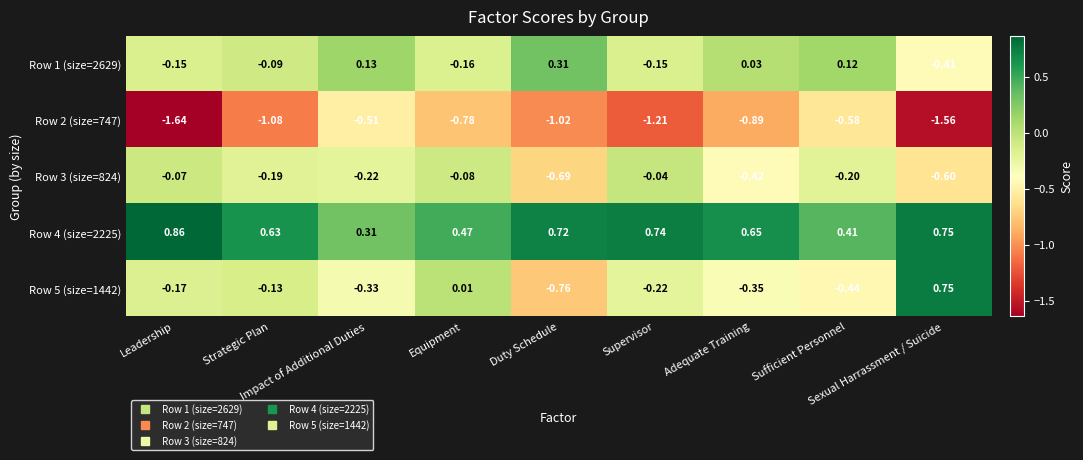

Reading right to left, list all the values displayed in this chart.

Row 1 (size=2629): Sexual Harrassment / Suicide=-0.4	Sufficient Personnel=0.1	Adequate Training=0.0	Supervisor=-0.1	Duty Schedule=0.3	Equipment=-0.2	Impact of Additional Duties=0.1	Strategic Plan=-0.1	Leadership=-0.1
Row 2 (size=747): Sexual Harrassment / Suicide=-1.6	Sufficient Personnel=-0.6	Adequate Training=-0.9	Supervisor=-1.2	Duty Schedule=-1.0	Equipment=-0.8	Impact of Additional Duties=-0.5	Strategic Plan=-1.1	Leadership=-1.6
Row 3 (size=824): Sexual Harrassment / Suicide=-0.6	Sufficient Personnel=-0.2	Adequate Training=-0.4	Supervisor=-0.0	Duty Schedule=-0.7	Equipment=-0.1	Impact of Additional Duties=-0.2	Strategic Plan=-0.2	Leadership=-0.1
Row 4 (size=2225): Sexual Harrassment / Suicide=0.8	Sufficient Personnel=0.4	Adequate Training=0.7	Supervisor=0.7	Duty Schedule=0.7	Equipment=0.5	Impact of Additional Duties=0.3	Strategic Plan=0.6	Leadership=0.9
Row 5 (size=1442): Sexual Harrassment / Suicide=0.8	Sufficient Personnel=-0.4	Adequate Training=-0.3	Supervisor=-0.2	Duty Schedule=-0.8	Equipment=0.0	Impact of Additional Duties=-0.3	Strategic Plan=-0.1	Leadership=-0.2